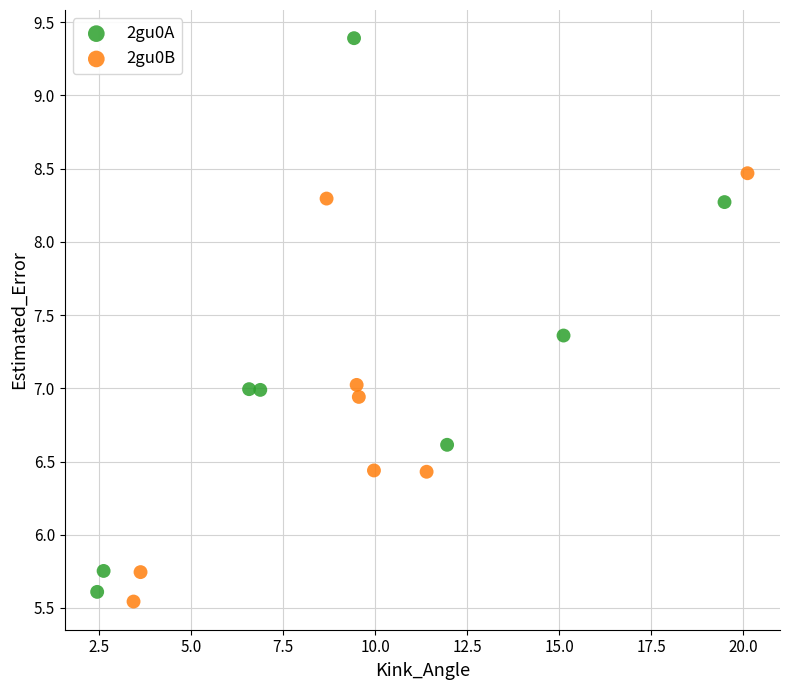

Which series has the widest spread of Y values?

2gu0A